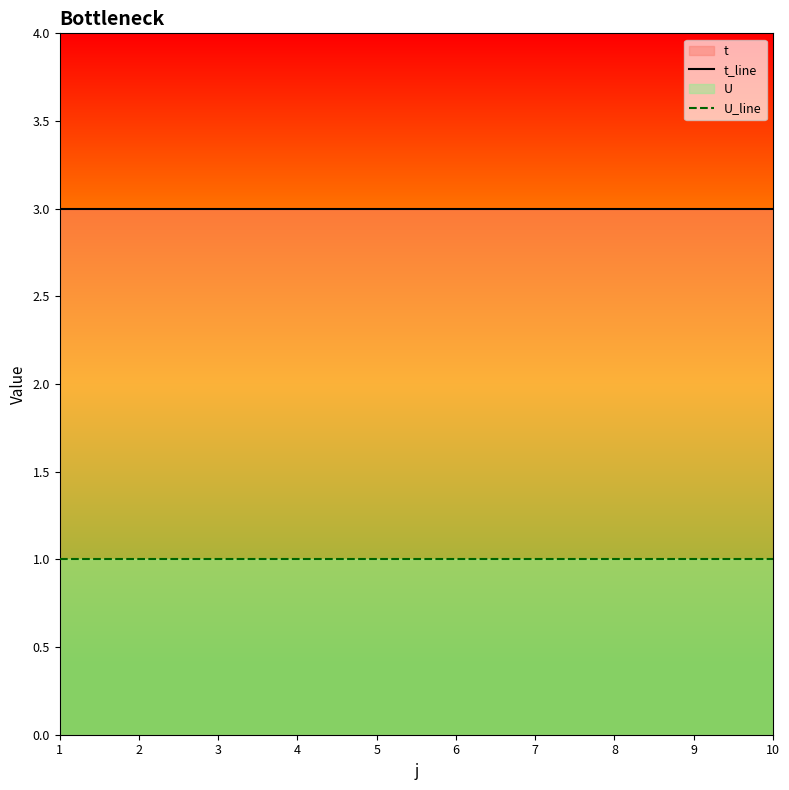

Reading left to right, extract all data points from this chart.

t_line: 3	3	3	3	3	3	3	3	3	3
U_line: 1	1	1	1	1	1	1	1	1	1